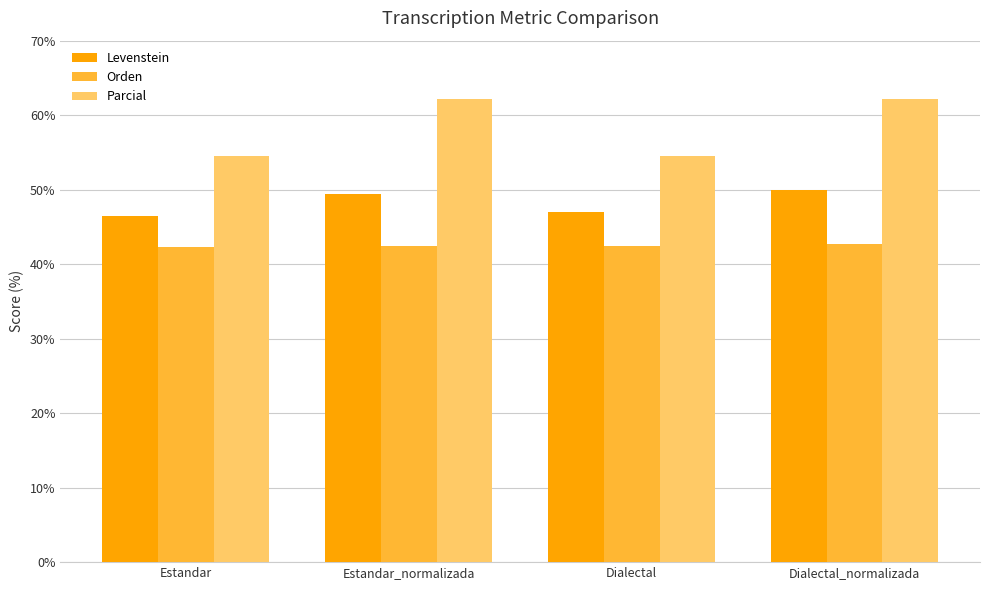

What is the difference between the second highest and minimum values in the Levenstein series?

3.0